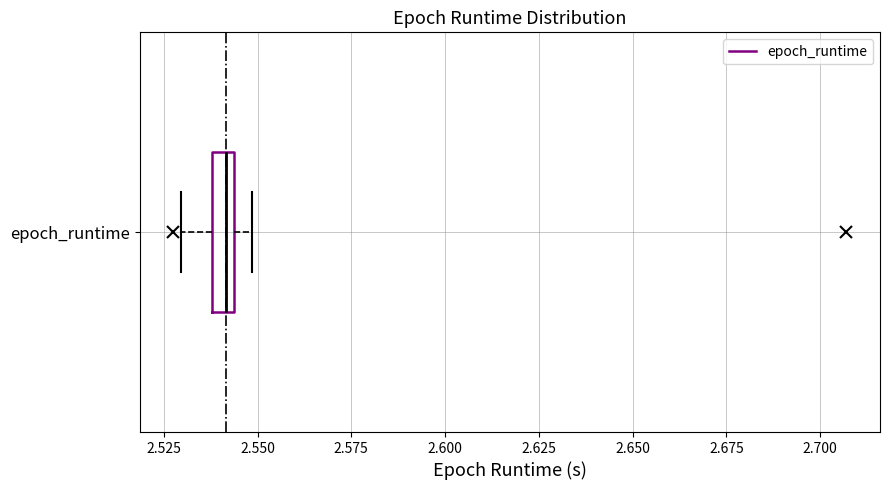

Where is the right edge of the box for epoch_runtime on the x-axis? The values are not printed on the chart, so give them approximately, as read against the axis.

2.545